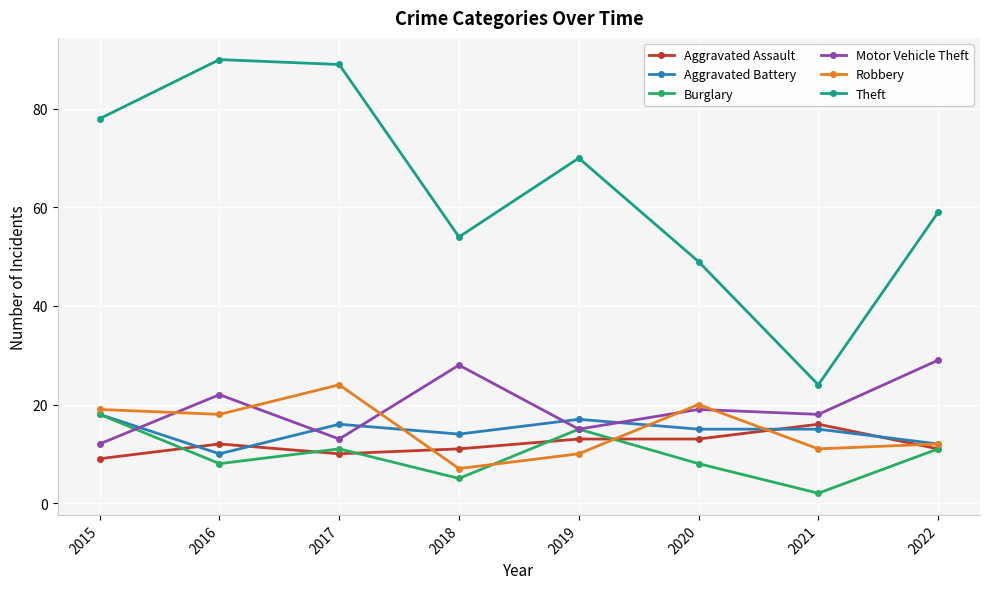

At how many categories does at least one series exceed 3?

8